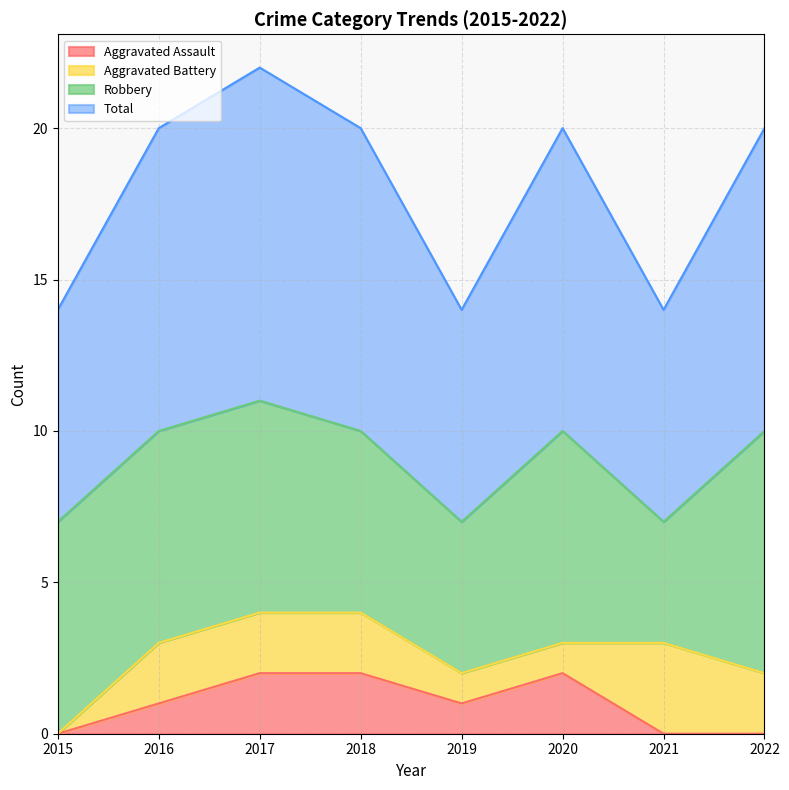

Count the Aggravated Assault values in the range 0 to 2.

8